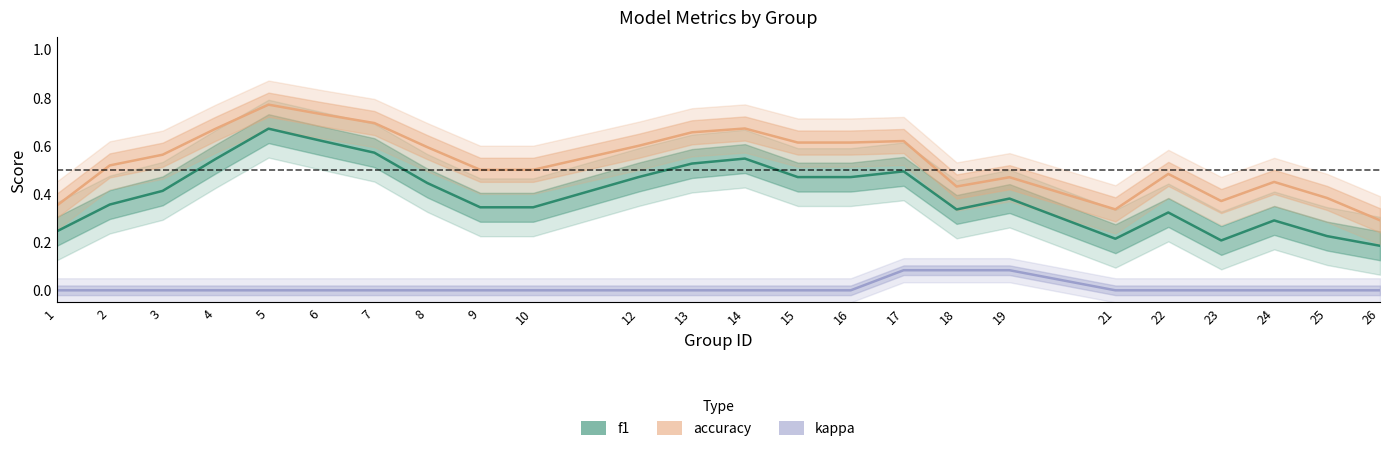

Reading left to right, what are all the values shown in this chart?

f1: 0.2	0.4	0.4	0.5	0.7	0.6	0.6	0.4	0.3	0.3	0.5	0.5	0.5	0.5	0.5	0.5	0.3	0.4	0.2	0.3	0.2	0.3	0.2	0.2
accuracy: 0.4	0.5	0.6	0.7	0.8	0.7	0.7	0.6	0.5	0.5	0.6	0.7	0.7	0.6	0.6	0.6	0.4	0.5	0.3	0.5	0.4	0.4	0.4	0.3
kappa: 0.0	0.0	0.0	0.0	0.0	0.0	0.0	0.0	0.0	0.0	0.0	0.0	0.0	0.0	0.0	0.1	0.1	0.1	0.0	0.0	0.0	0.0	0.0	0.0